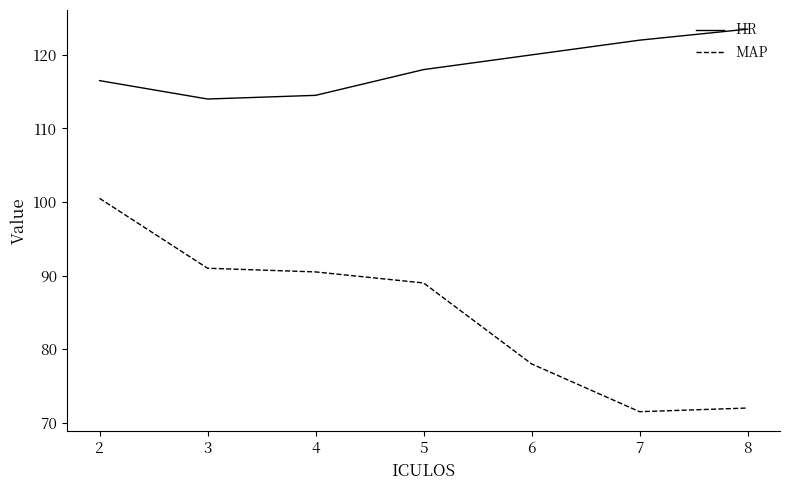

Which series has the widest spread of values?

MAP